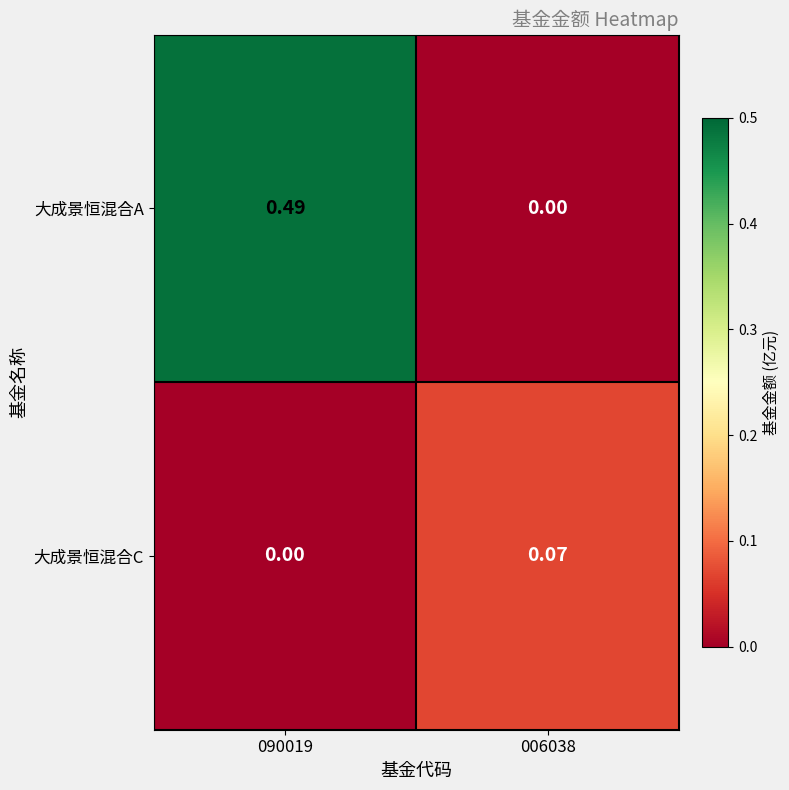

At how many categories does at least one series exceed 0?

2